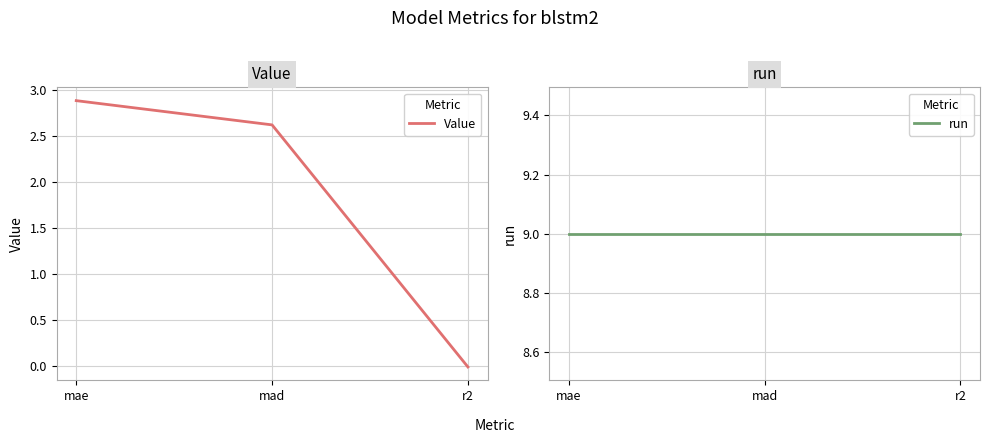

How many distinct data groups are displayed?

2